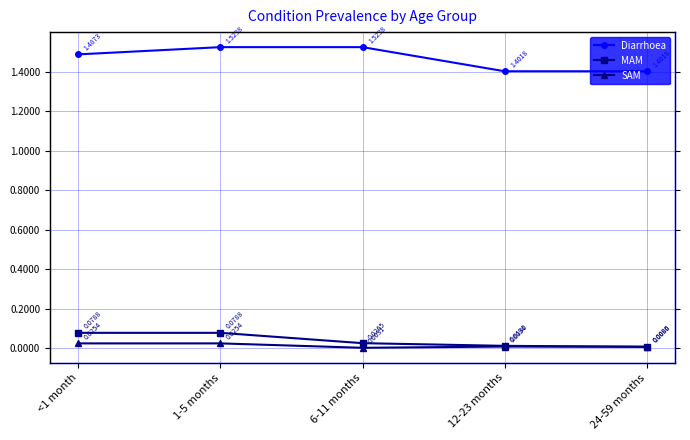

What is the total value across all series at 24-59 months?

1.4